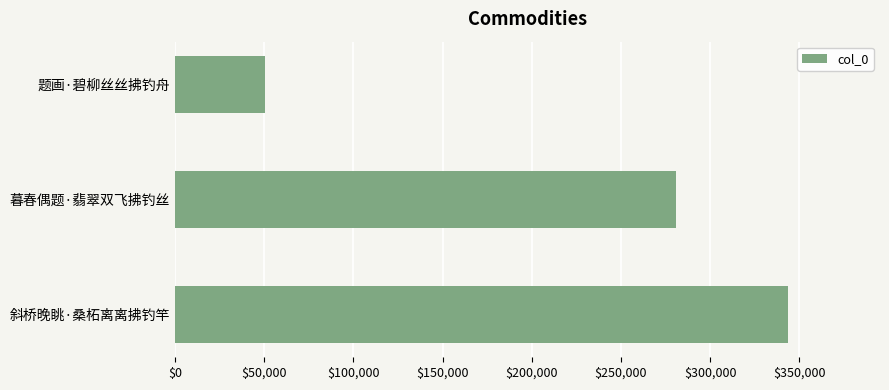

Where is the data nearest to the value 197185?

暮春偶题·翡翠双飞拂钓丝